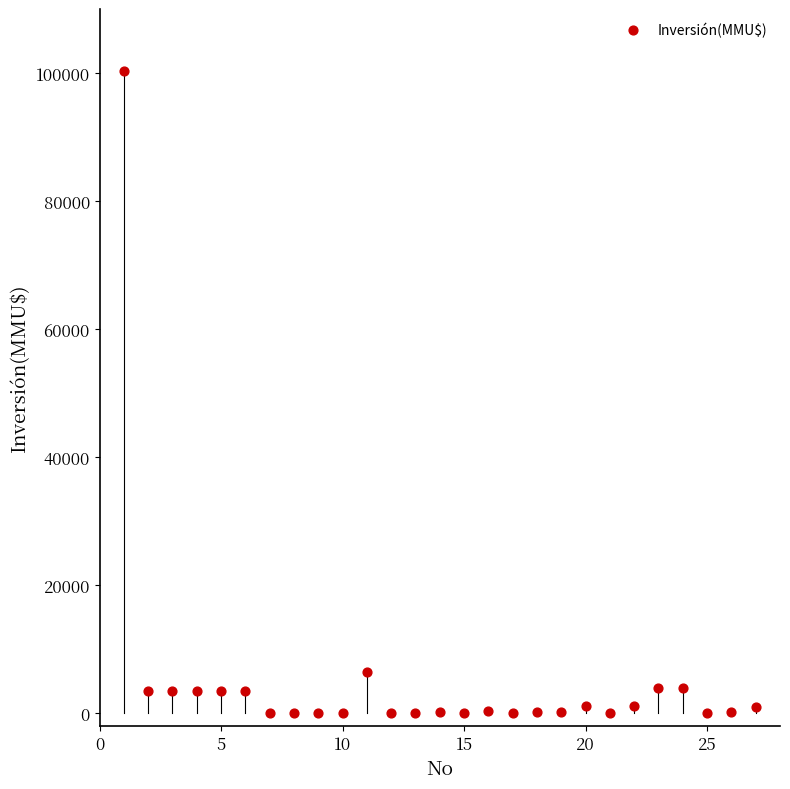

What Y value in the scatter plot is closest to 50160?

6500